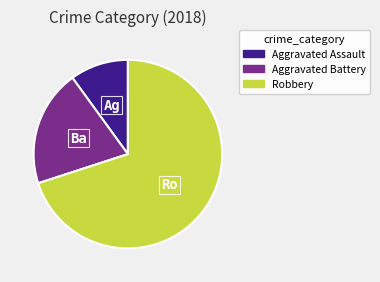

Is the sum of Aggravated Battery and Robbery greater than half?

Yes